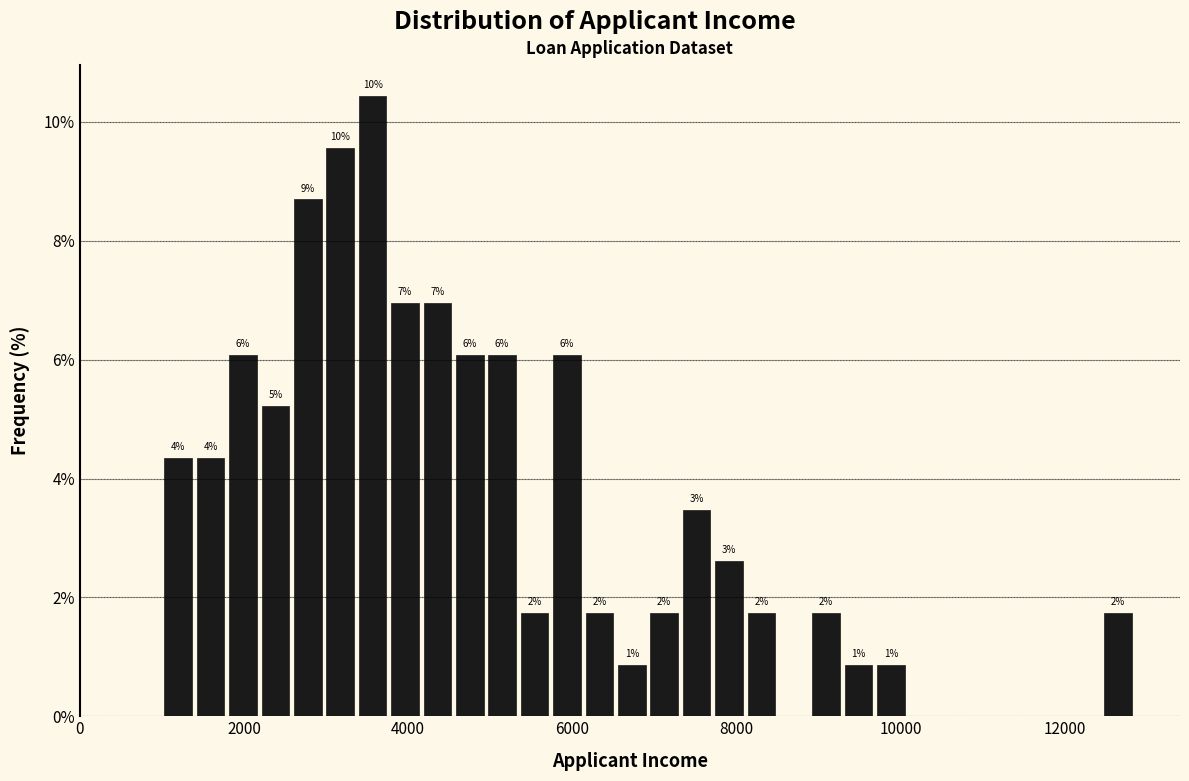

Around what value on the x-axis is the tallest bar? Give the approximate position of its centre, as read against the axis.

3600